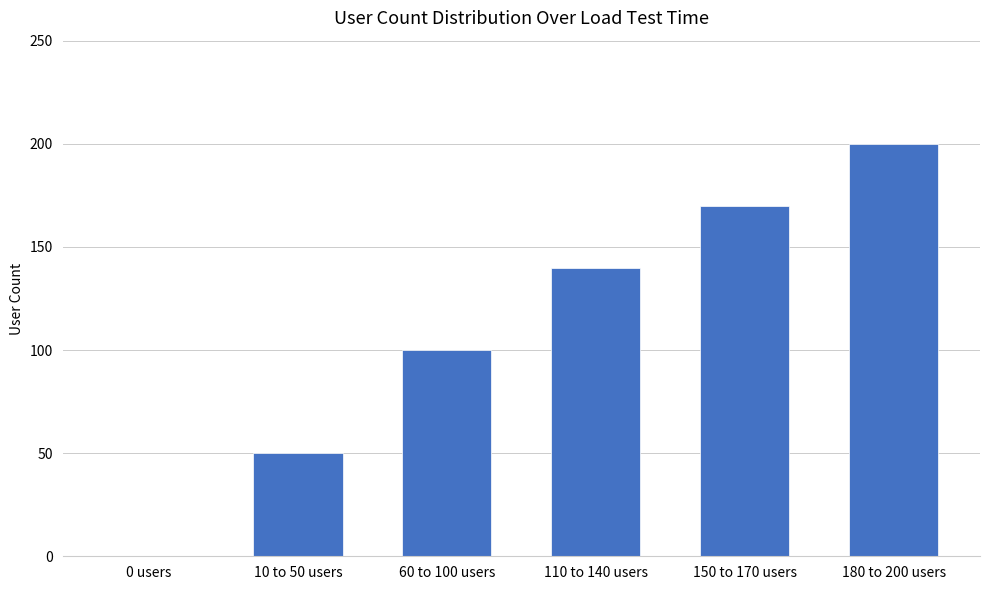

What is the greatest value displayed?

200